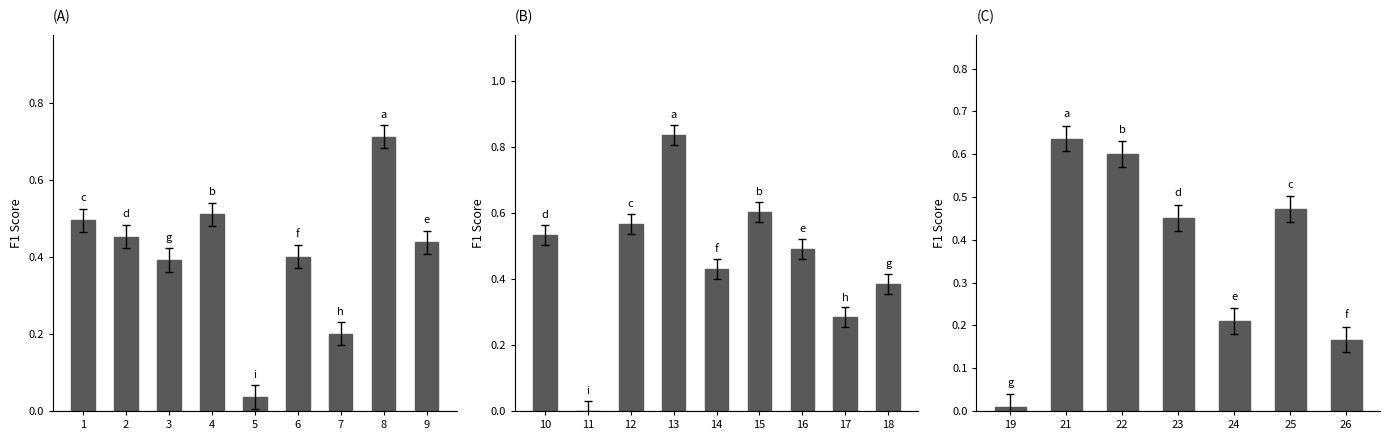

What is the difference between the values at 23 and 22?

0.1